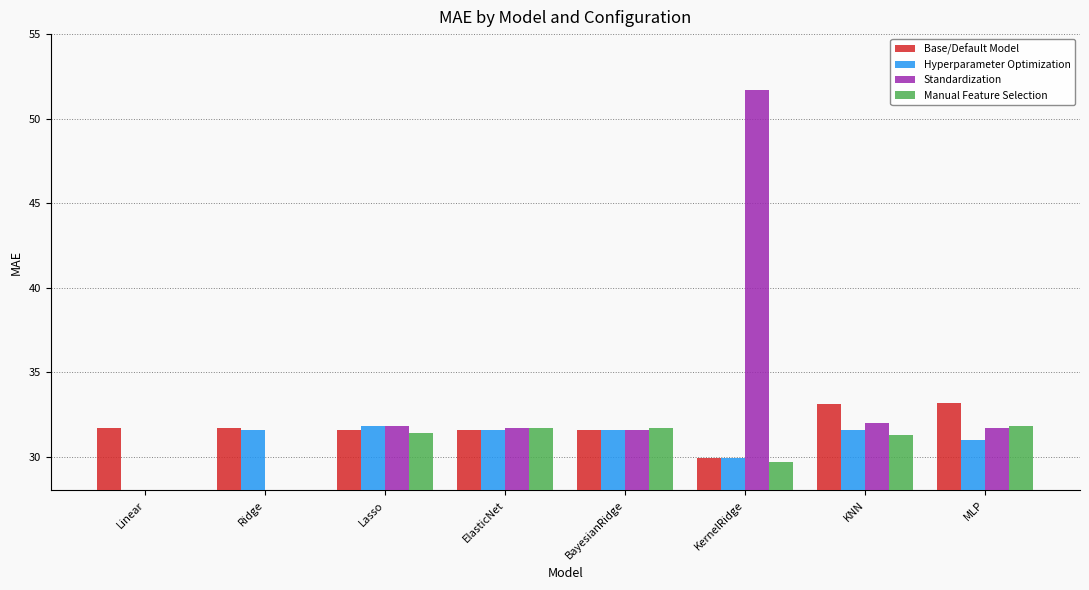

What is the approximate value of Manual Feature Selection at KNN?

31.3